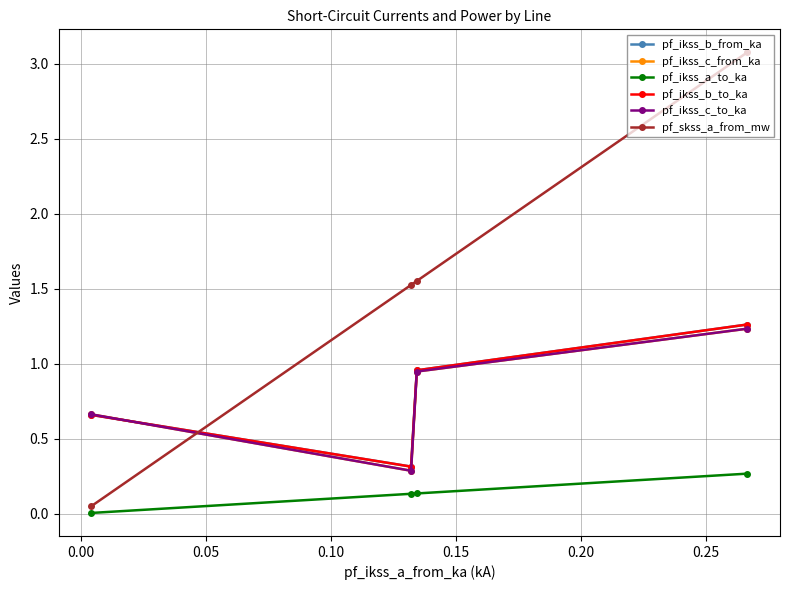

Does the chart have visible grid lines?

Yes